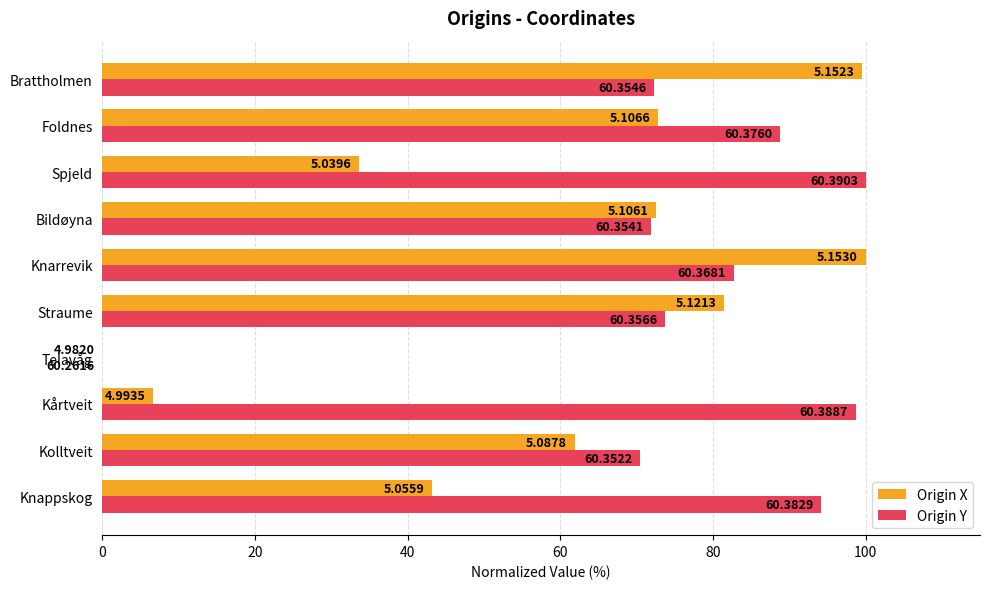

What are all the series names shown in the legend?

Origin X, Origin Y